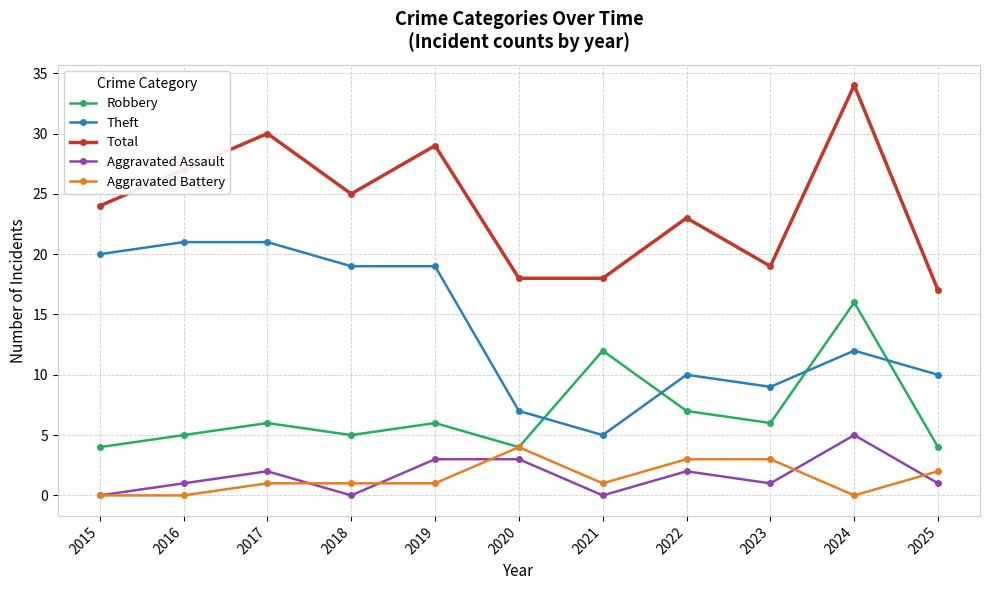

Which series changed the most between 2018 and 2020?

Theft